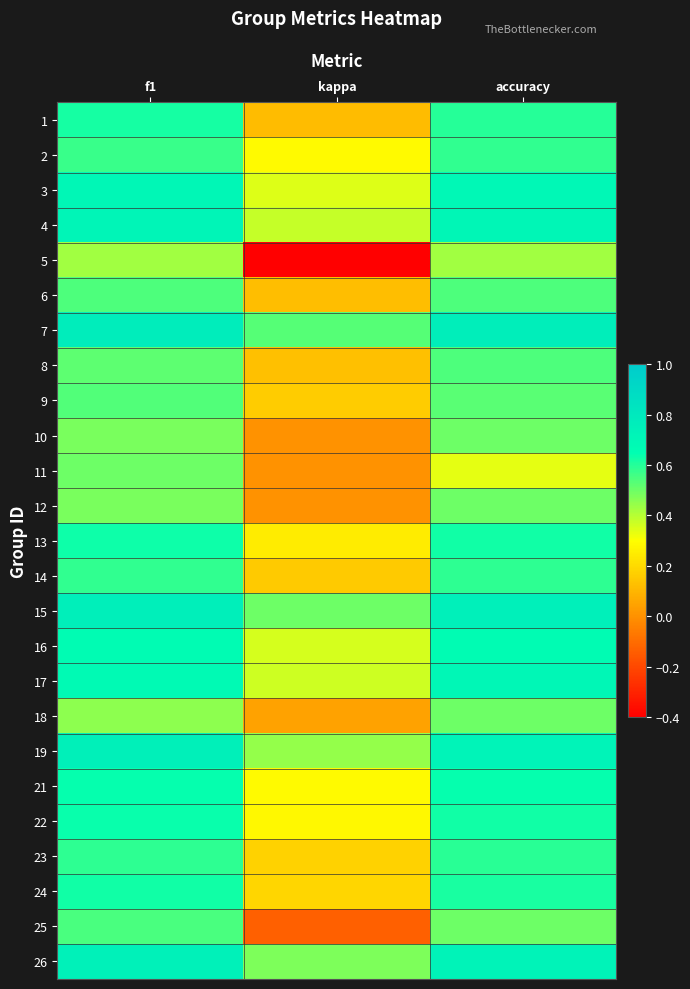

Reading left to right, what are all the values shown in this chart?

1: f1=0.6	kappa=0.1	accuracy=0.6
2: f1=0.6	kappa=0.3	accuracy=0.6
3: f1=0.7	kappa=0.3	accuracy=0.7
4: f1=0.7	kappa=0.4	accuracy=0.7
5: f1=0.4	kappa=-0.4	accuracy=0.4
6: f1=0.5	kappa=0.1	accuracy=0.5
7: f1=0.8	kappa=0.5	accuracy=0.8
8: f1=0.5	kappa=0.1	accuracy=0.5
9: f1=0.5	kappa=0.2	accuracy=0.5
10: f1=0.5	kappa=0.0	accuracy=0.5
11: f1=0.5	kappa=0.0	accuracy=0.3
12: f1=0.5	kappa=0.0	accuracy=0.5
13: f1=0.6	kappa=0.2	accuracy=0.6
14: f1=0.6	kappa=0.2	accuracy=0.6
15: f1=0.8	kappa=0.5	accuracy=0.8
16: f1=0.7	kappa=0.4	accuracy=0.7
17: f1=0.7	kappa=0.4	accuracy=0.7
18: f1=0.5	kappa=0.0	accuracy=0.5
19: f1=0.7	kappa=0.4	accuracy=0.7
21: f1=0.6	kappa=0.3	accuracy=0.6
22: f1=0.6	kappa=0.3	accuracy=0.6
23: f1=0.6	kappa=0.2	accuracy=0.6
24: f1=0.6	kappa=0.2	accuracy=0.6
25: f1=0.5	kappa=-0.1	accuracy=0.5
26: f1=0.7	kappa=0.5	accuracy=0.7